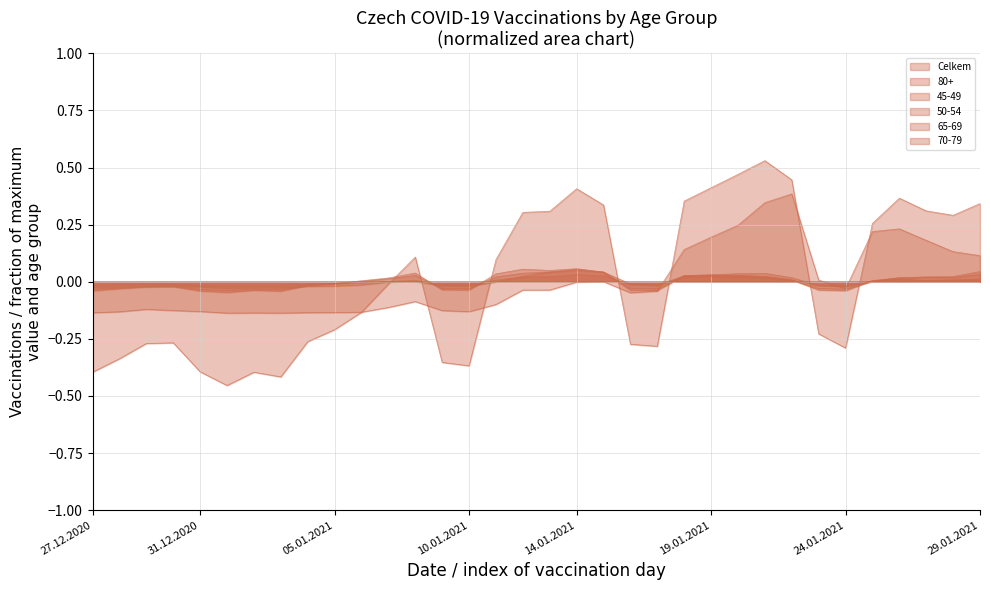

At which category is the sum across all series the highest?

21.01.2021